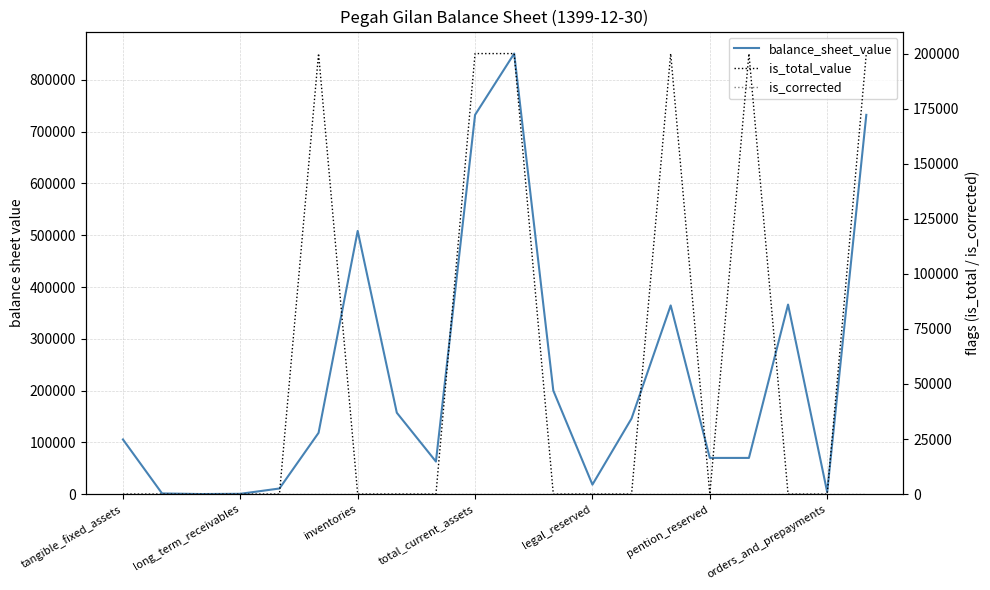

Which has a higher value, 10 or 8?

10